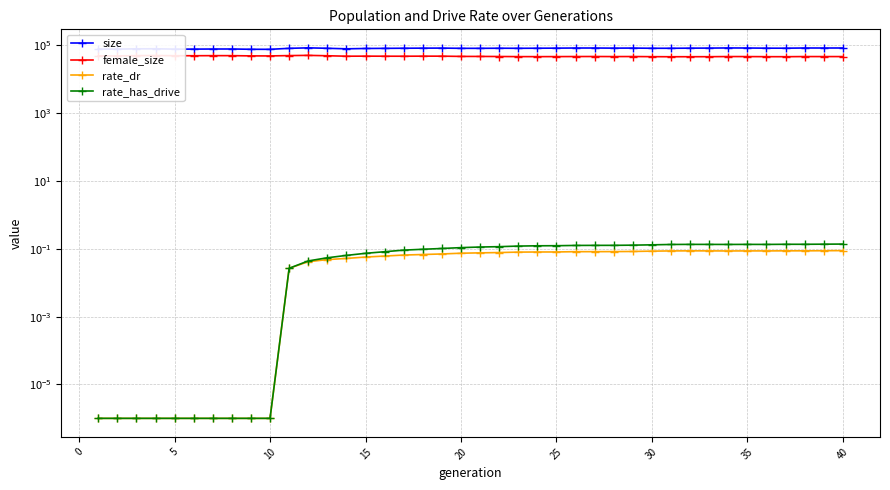

How many lines are shown in the chart?

4